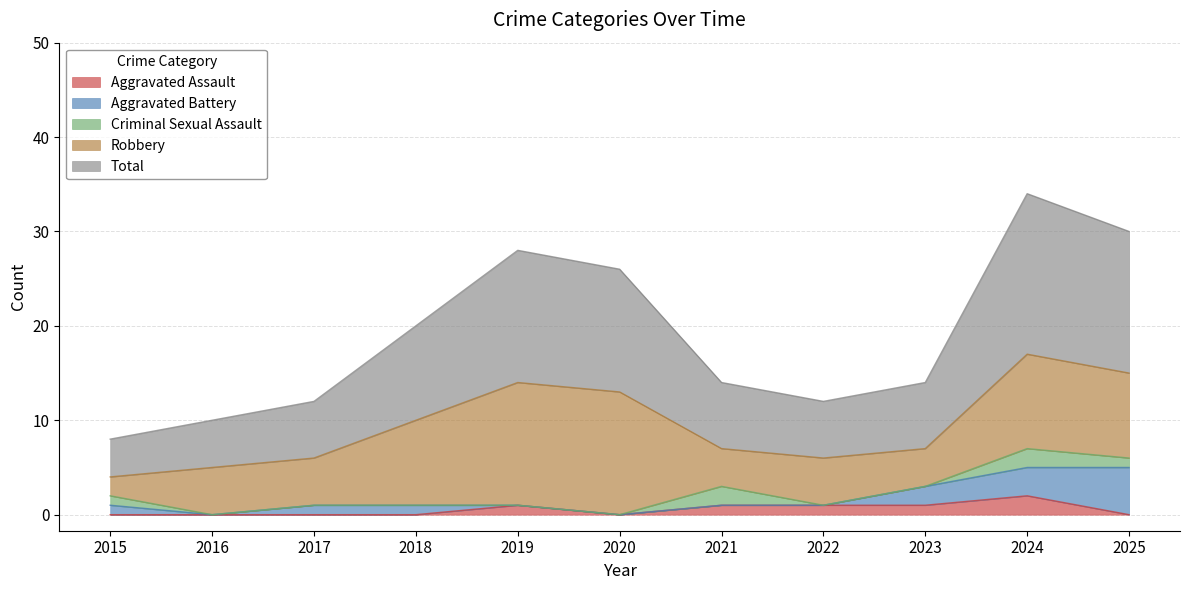

At which label is Aggravated Battery closest to 2?

2023